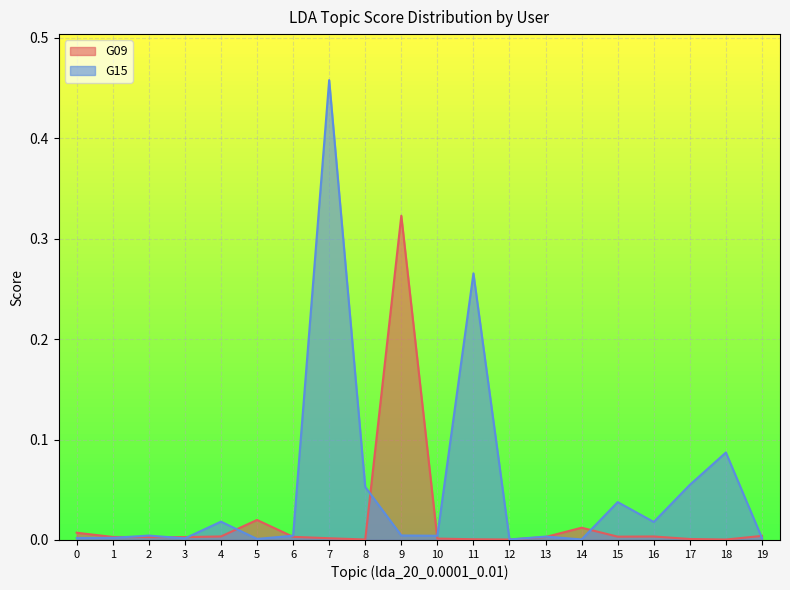

Reading left to right, list all the values displayed in this chart.

G09: 0=0.0	1=0.0	2=0.0	3=0.0	4=0.0	5=0.0	6=0.0	7=0.0	8=0.0	9=0.3	10=0.0	11=0.0	12=0.0	13=0.0	14=0.0	15=0.0	16=0.0	17=0.0	18=0.0	19=0.0
G15: 0=0.0	1=0.0	2=0.0	3=0.0	4=0.0	5=0.0	6=0.0	7=0.5	8=0.1	9=0.0	10=0.0	11=0.3	12=0.0	13=0.0	14=0.0	15=0.0	16=0.0	17=0.1	18=0.1	19=0.0